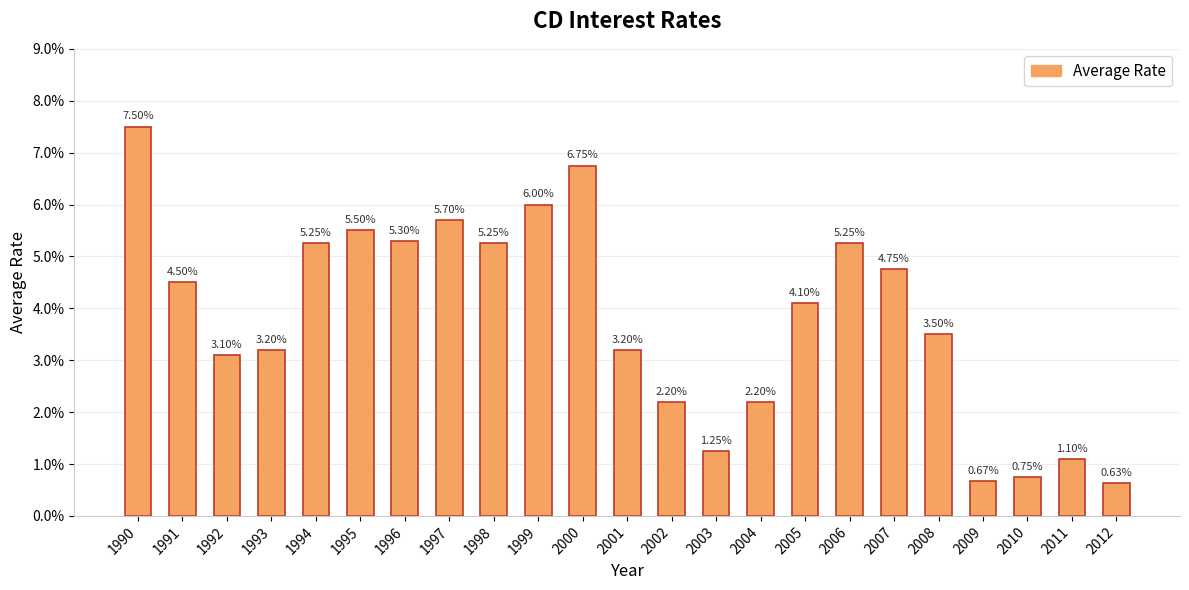

Does the chart contain any negative values?

No